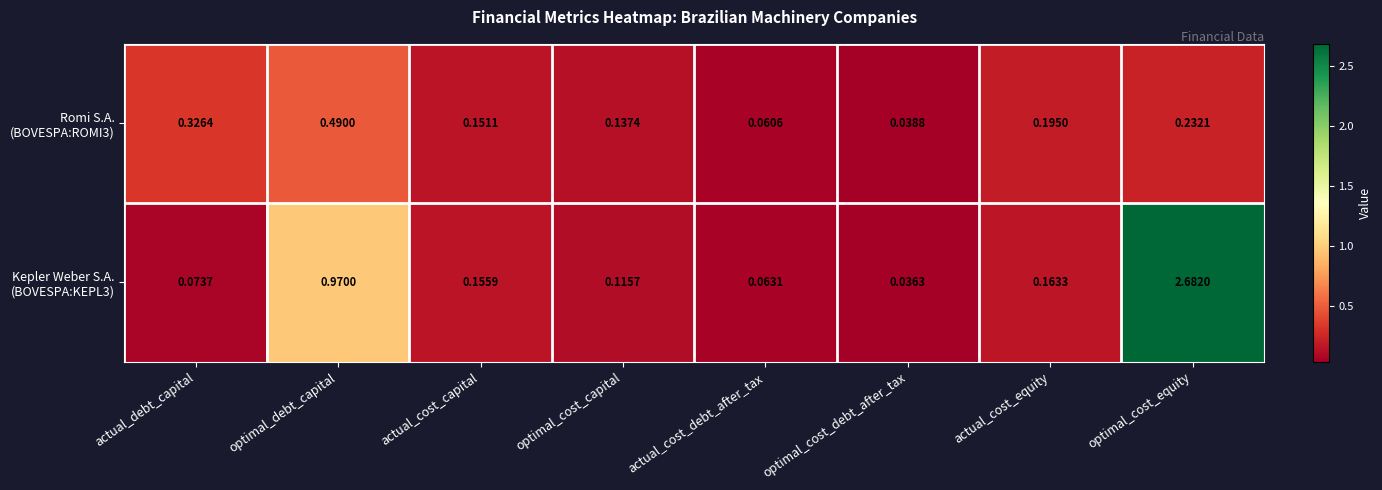

Which category has the highest value across all series?

optimal_cost_equity